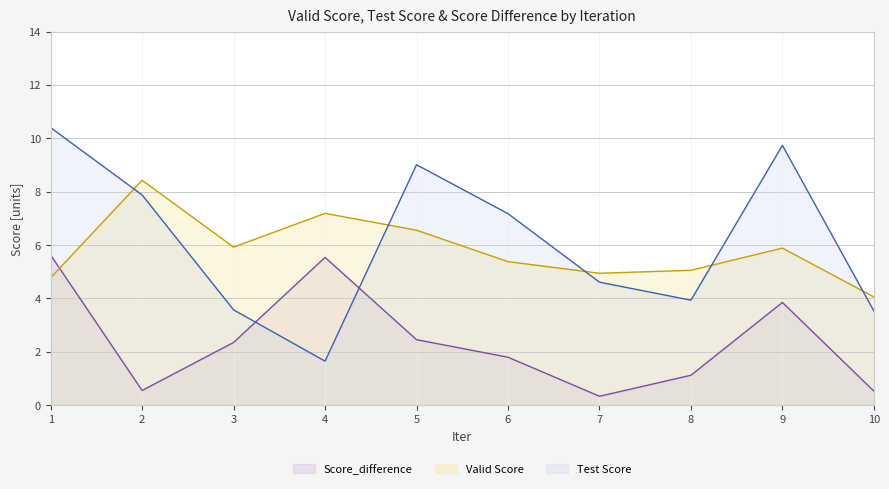

How many data points in Test Score are less than 7?

5